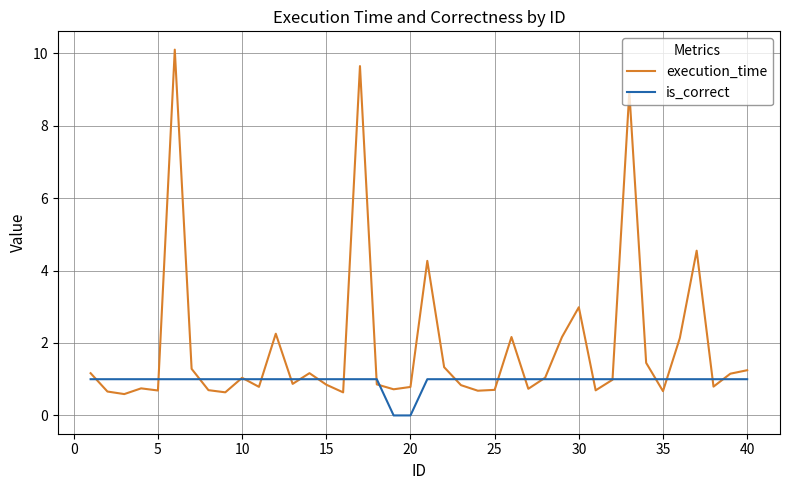

Rank the series by their average value, from lowest to highest.

is_correct, execution_time